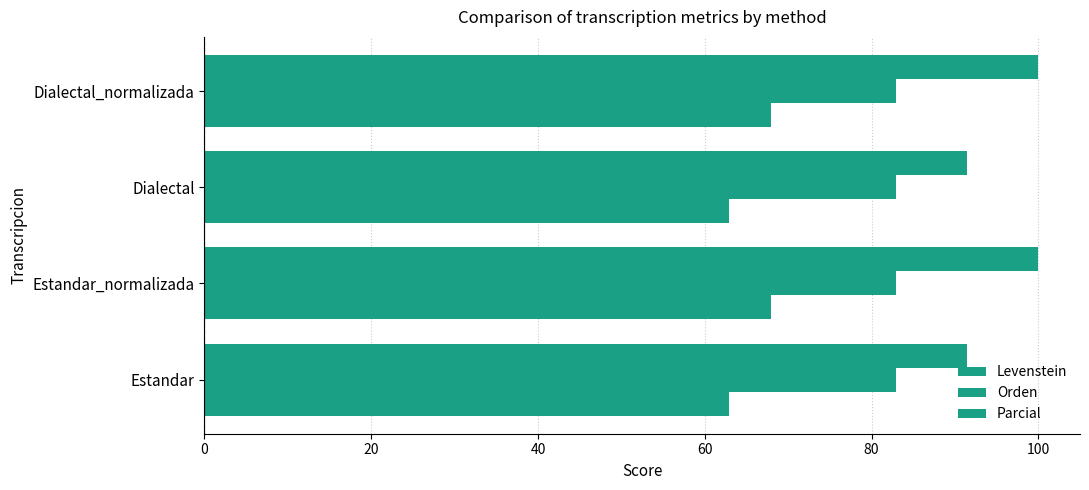

How many values in the Parcial series are below 100?

2